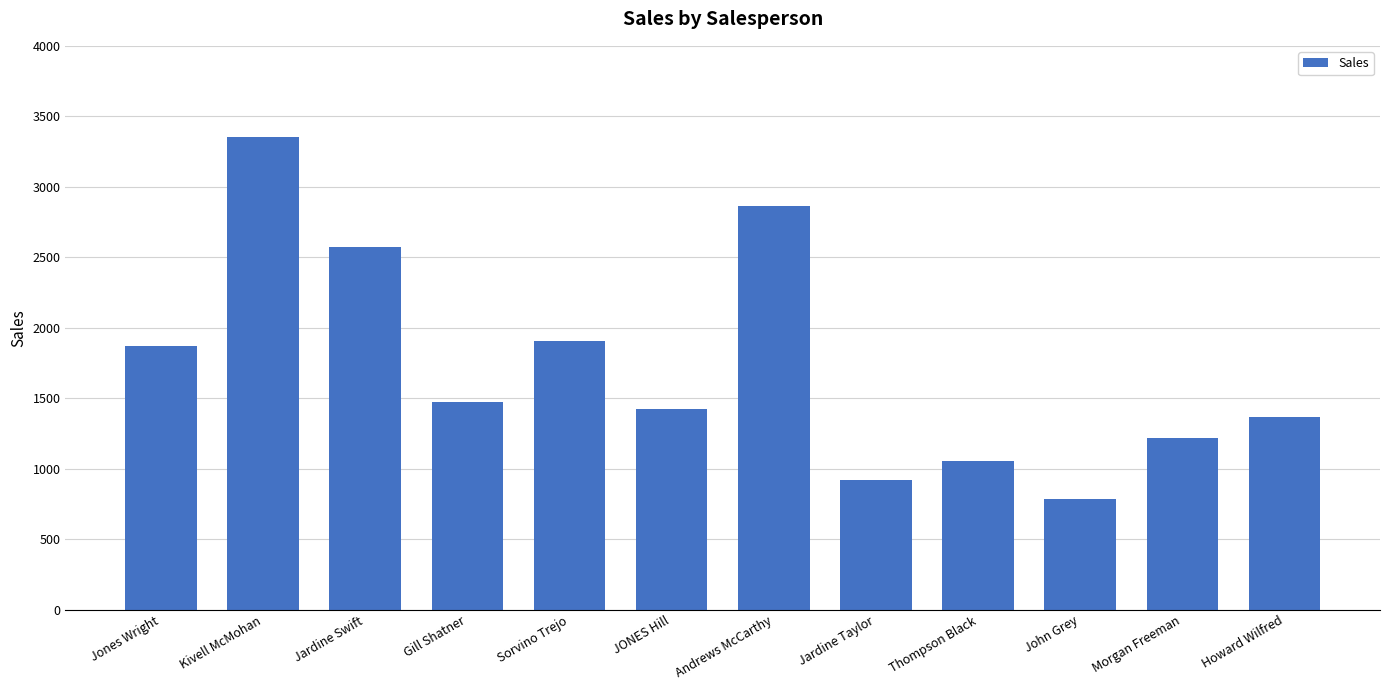

Reading right to left, transcribe all the data shown in this chart.

1369	1218	787	1053	919	2864	1424	1908	1476	2570	3351	1869